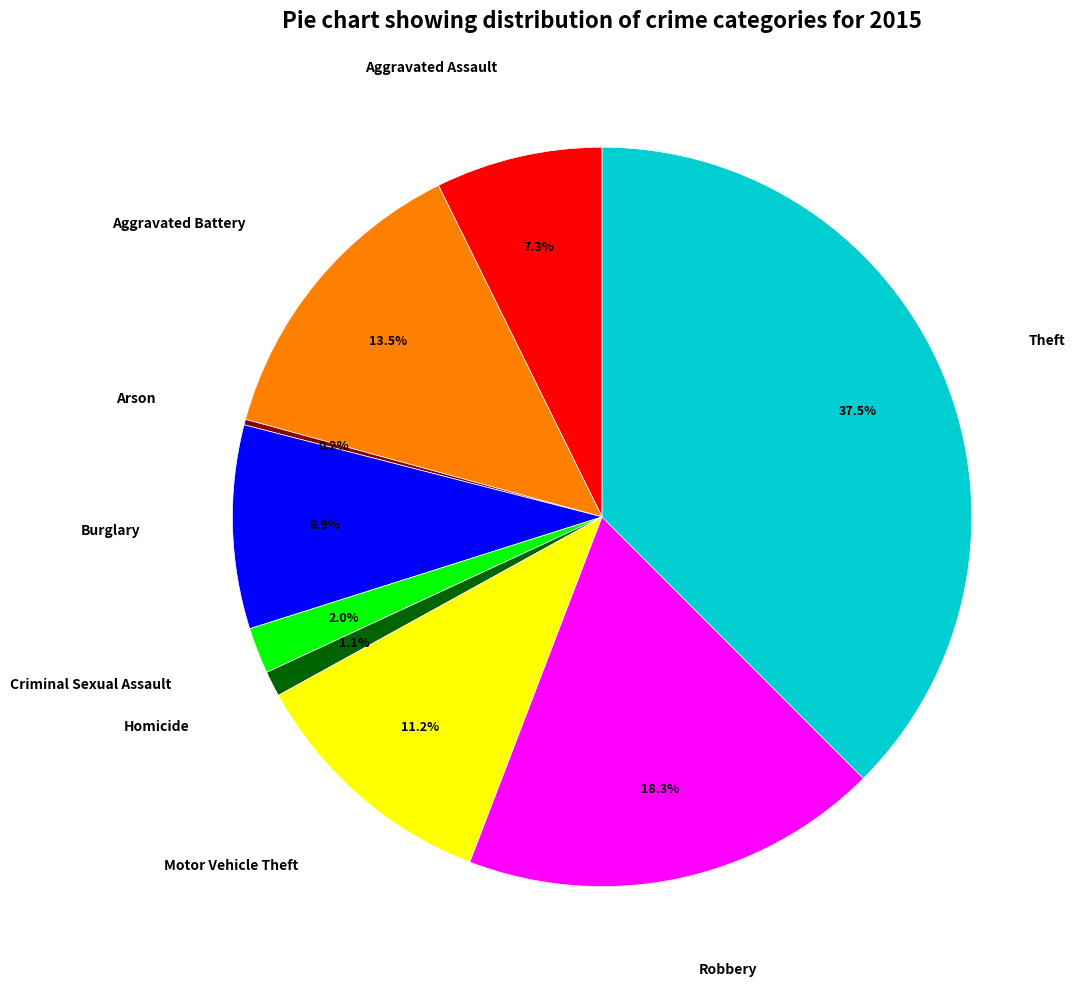

Does any single category account for the majority?

No